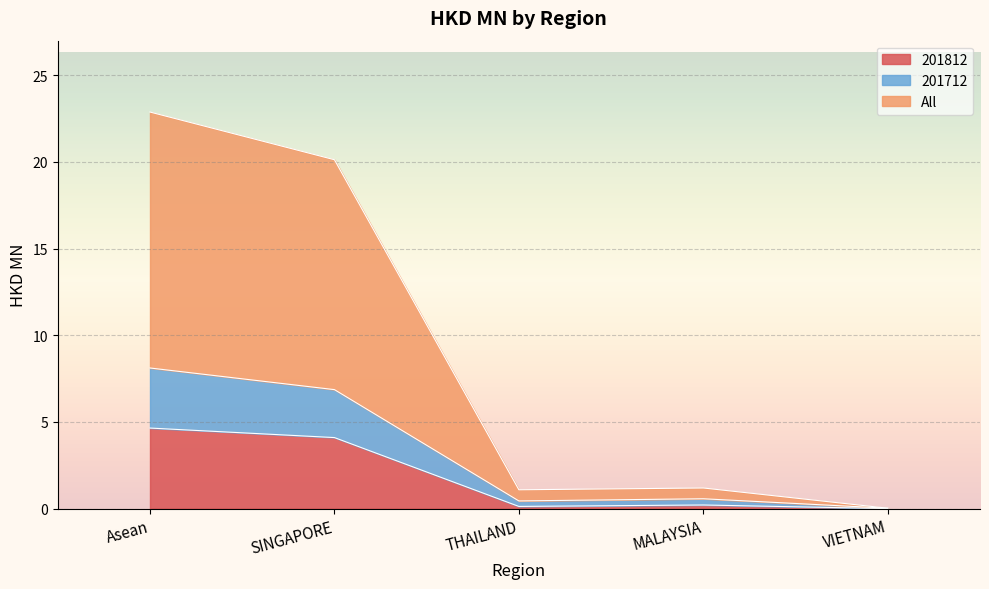

Rank the categories by 201712 value from lowest to highest.

VIETNAM, THAILAND, MALAYSIA, SINGAPORE, Asean